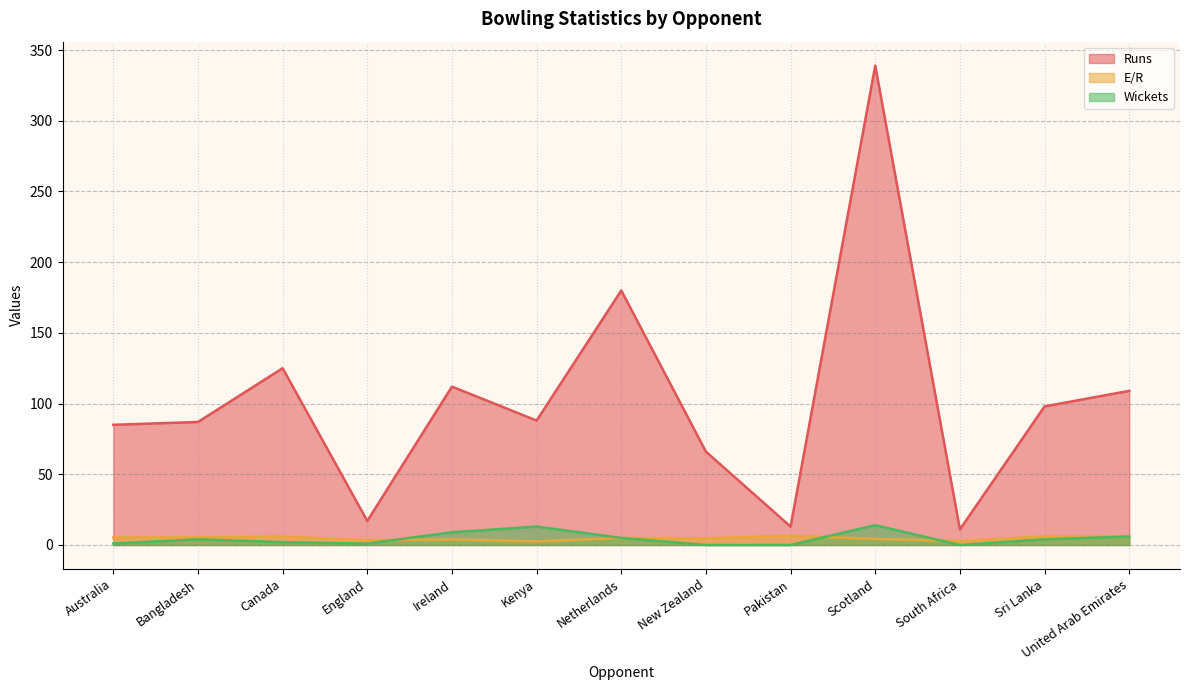

True or false: E/R and Runs cross at least once.

False